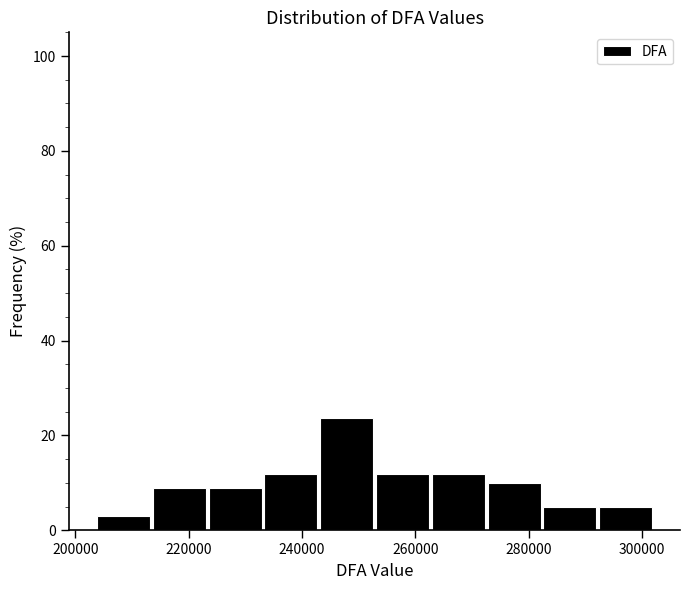

Which range on the x-axis has the tallest bar?

244000 to 254000